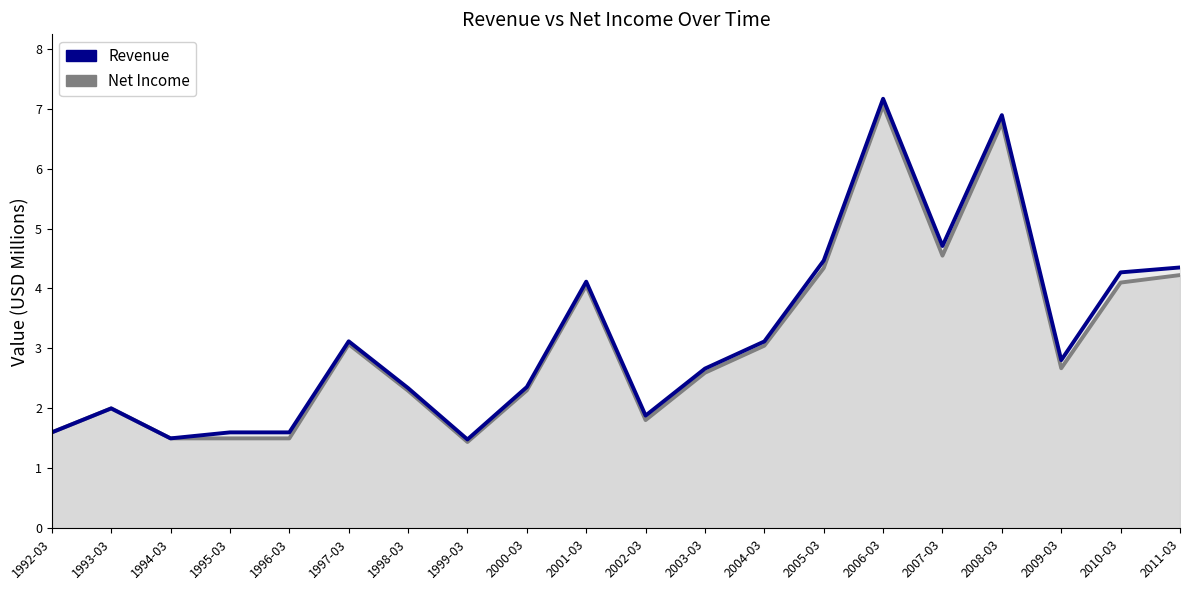

What is the value of the Revenue point at the 2nd from the left?

2.0